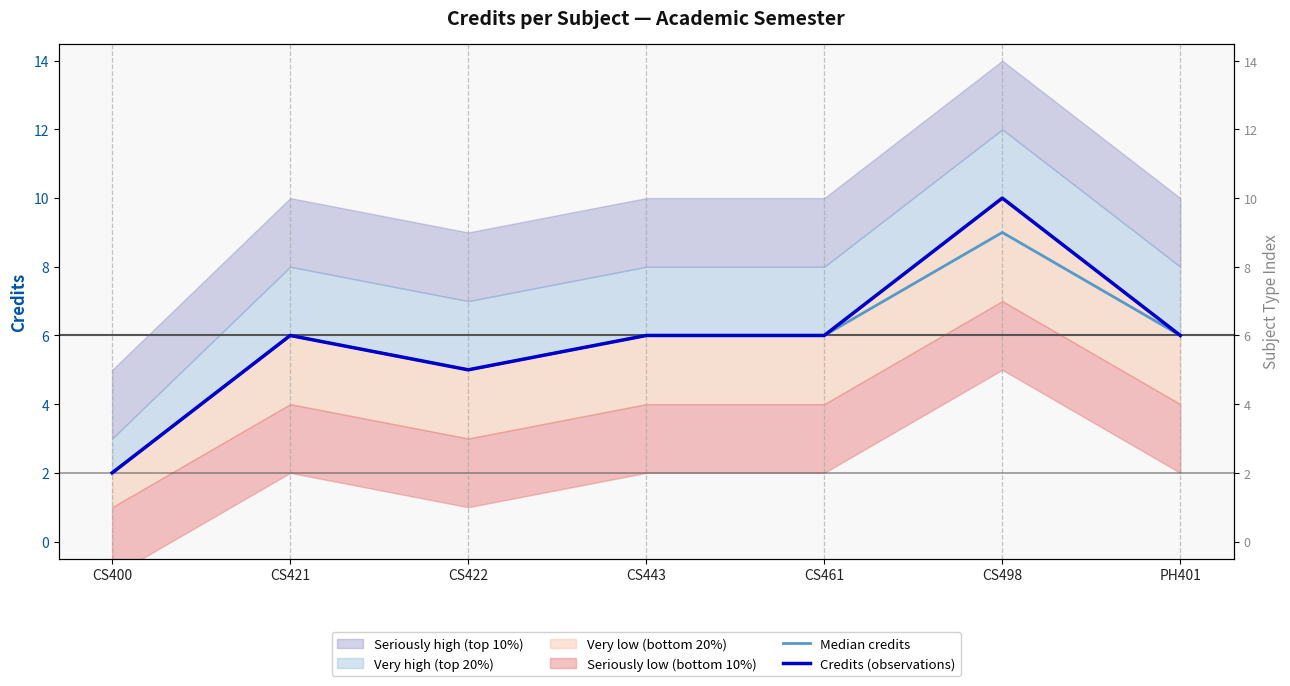

At which category is the sum across all series the highest?

CS498